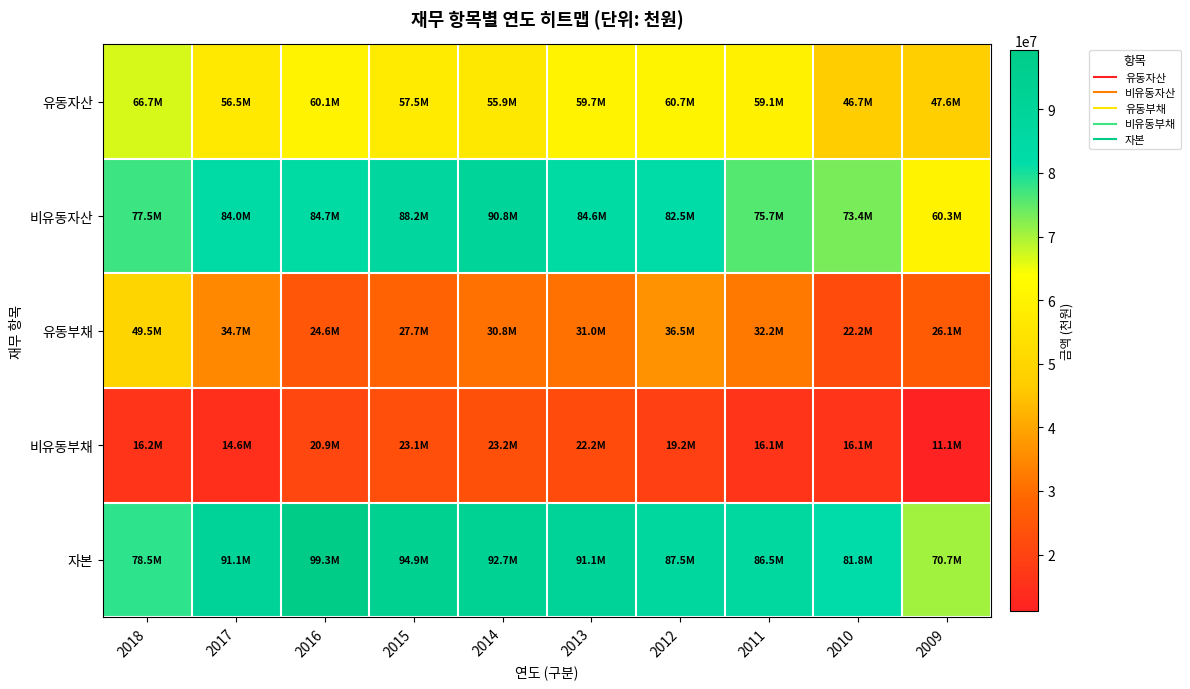

What is the total value across all series at 2017?

280995064